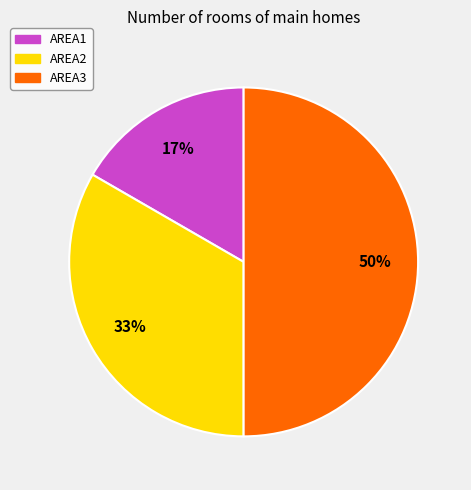

How many segments does this pie chart have?

3